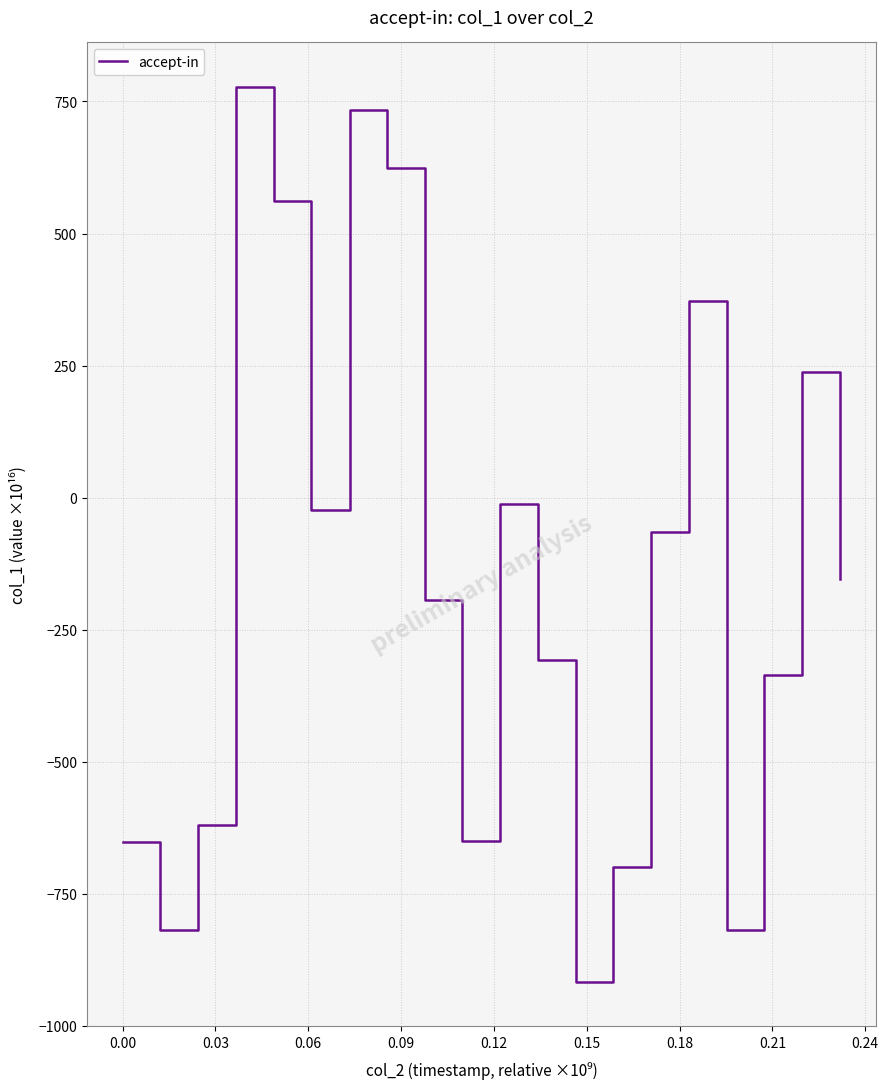

What is the maximum value shown in the chart?

777.1